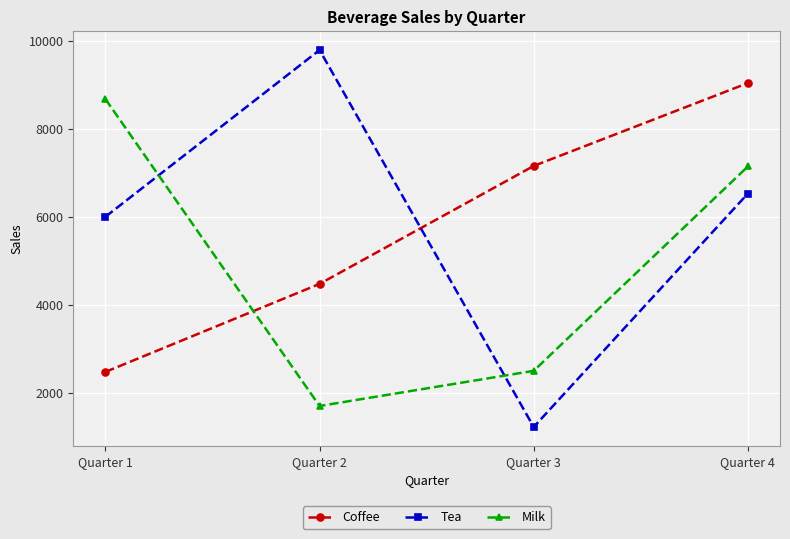

Reading left to right, transcribe all the data shown in this chart.

Coffee: Quarter 1=2480	Quarter 2=4478	Quarter 3=7156	Quarter 4=9037
Tea: Quarter 1=6002	Quarter 2=9787	Quarter 3=1230	Quarter 4=6529
Milk: Quarter 1=8674	Quarter 2=1707	Quarter 3=2505	Quarter 4=7144